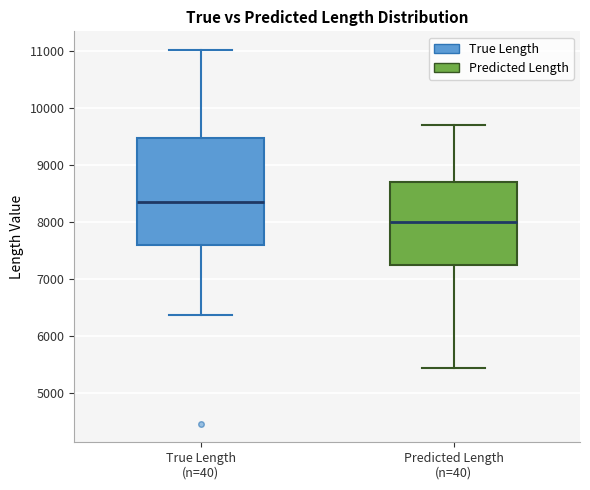

Where is the upper edge of the box for True Length (n=40) on the y-axis? The values are not printed on the chart, so give them approximately, as read against the axis.

9500